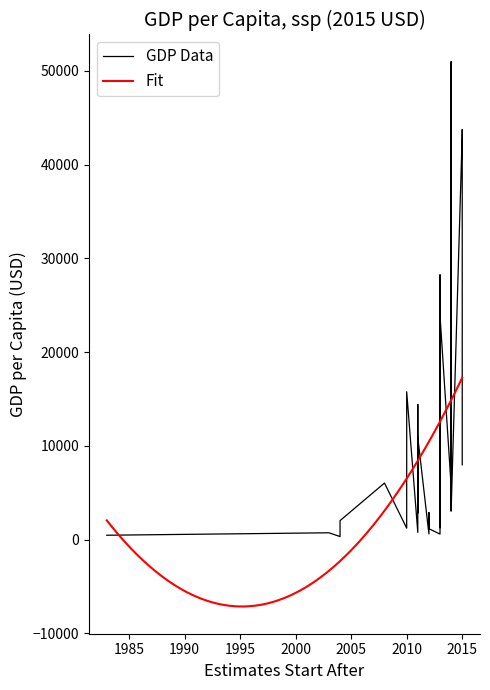

Does the chart have visible grid lines?

No